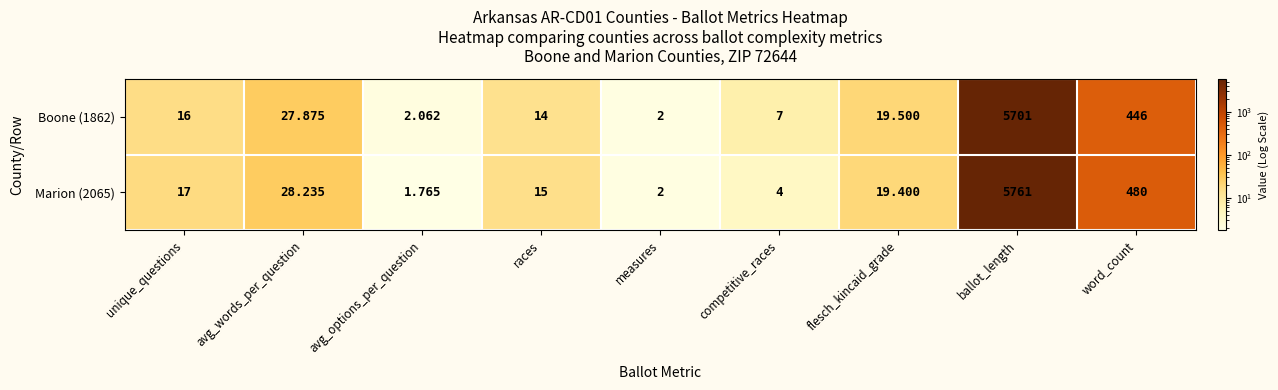

How many data points in Boone (1862) are less than 16?

4